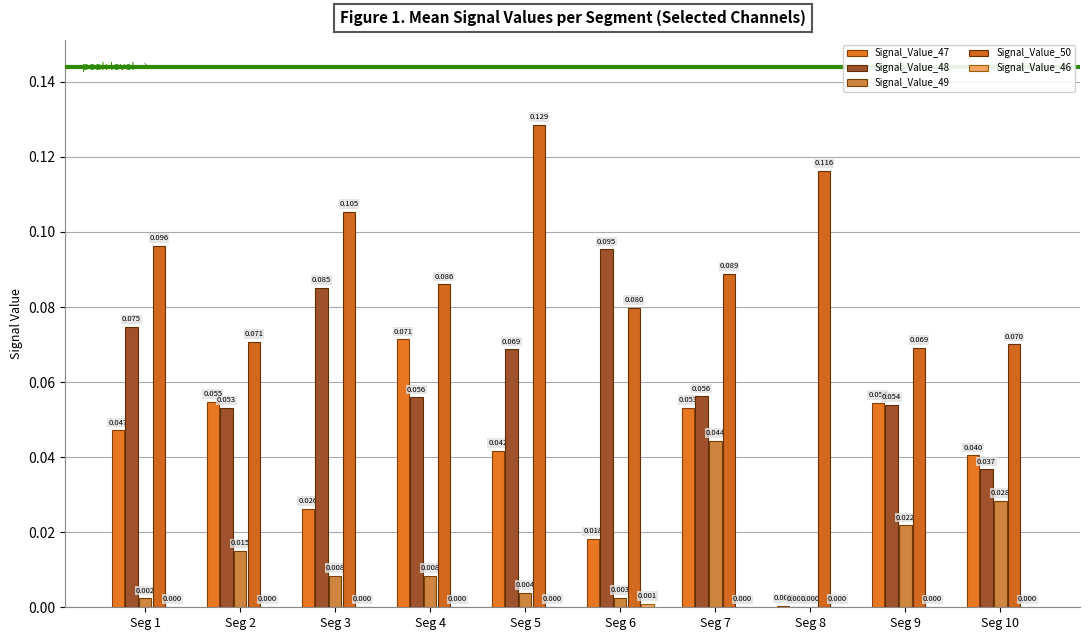

Does the chart contain stacked bars?

No